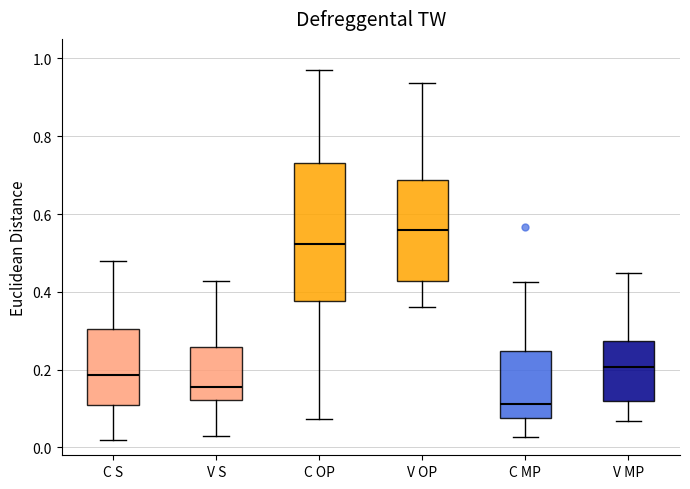

Where does the upper whisker of the box for V OP end on the y-axis? The values are not printed on the chart, so give them approximately, as read against the axis.

0.94